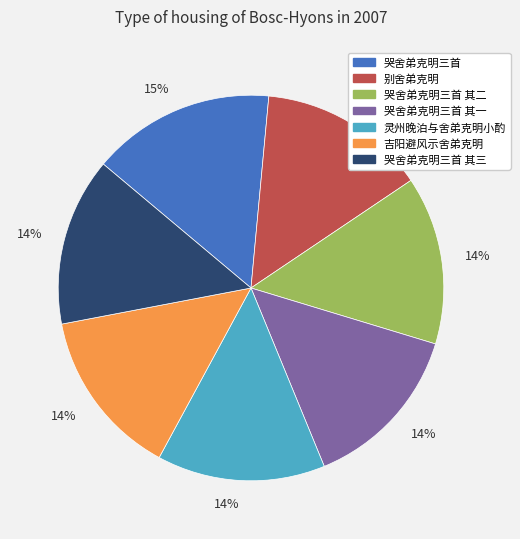

Is there any slice that represents more than half of the pie?

No